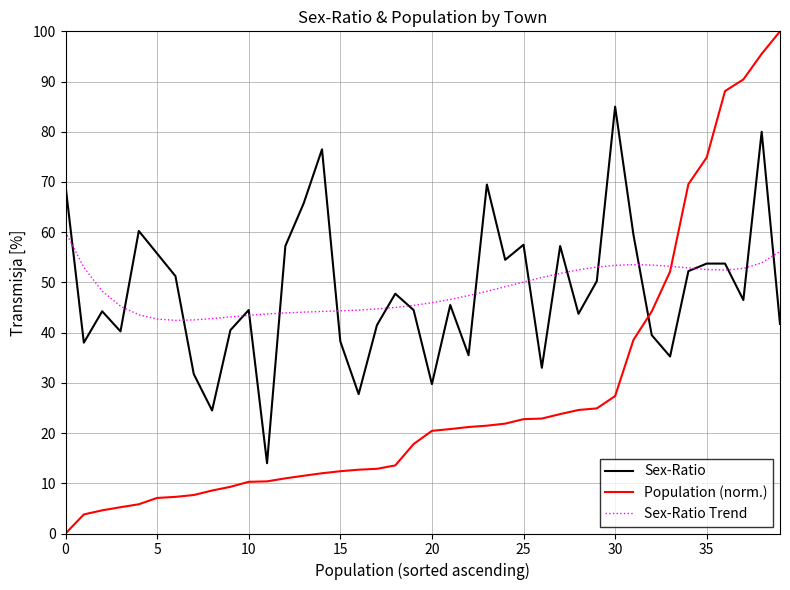

True or false: Population (norm.) and Sex-Ratio Trend cross at least once.

True